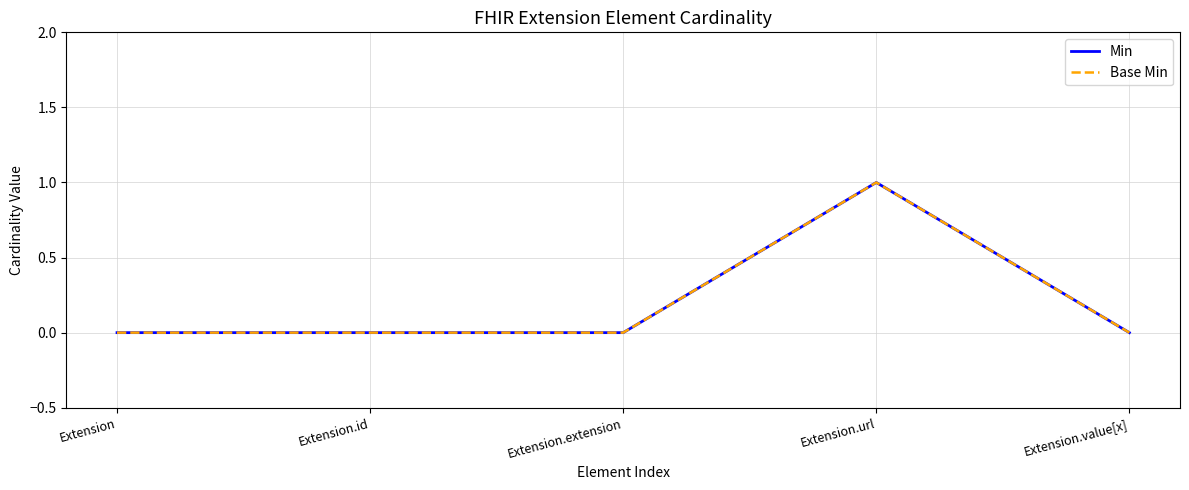

Does the chart display data point markers on the line(s)?

No